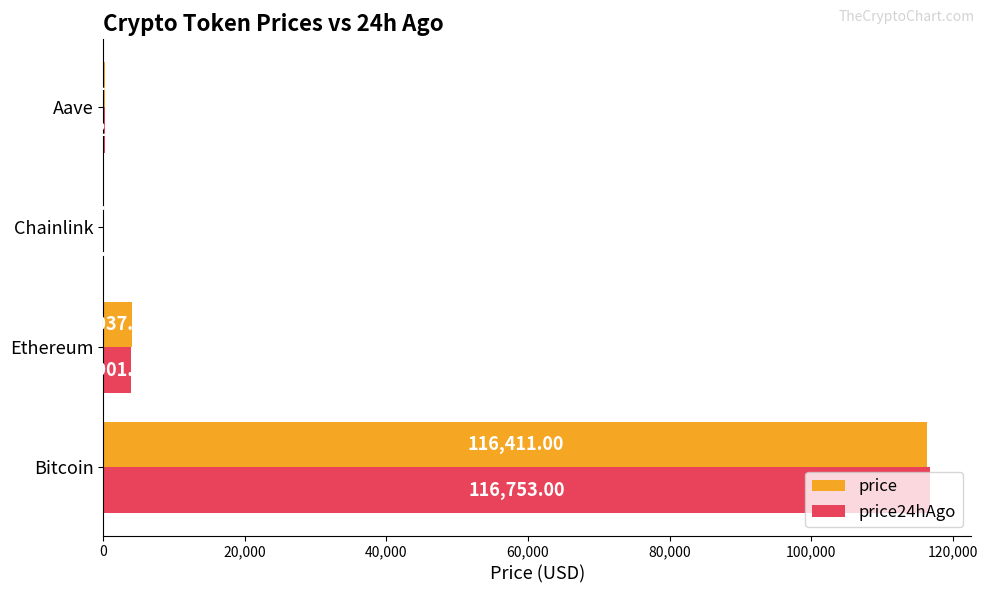

Which category has the highest value in the price24hAgo series?

Bitcoin